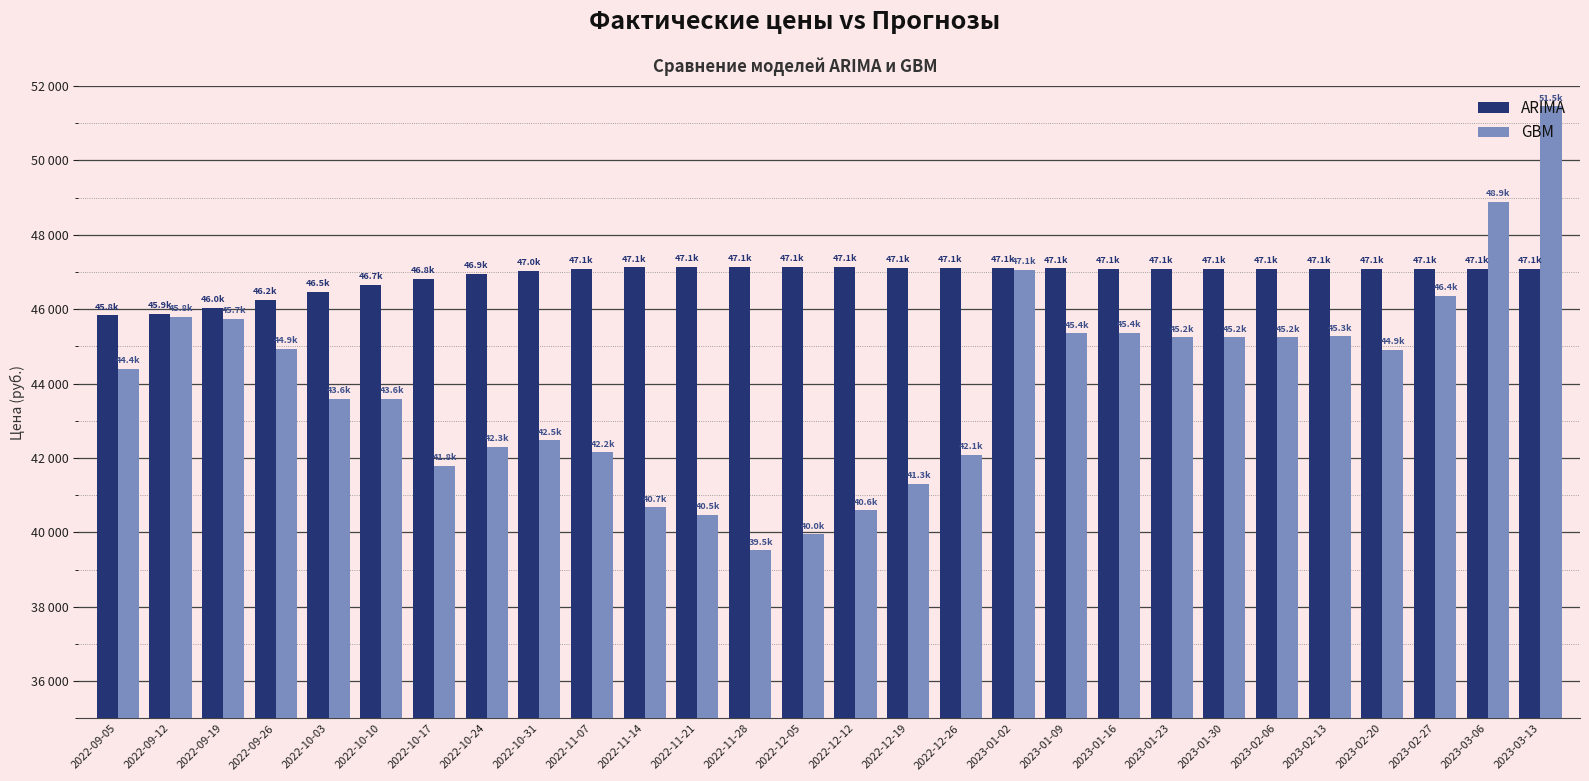

Are the bars grouped side by side (vs. stacked)?

Yes